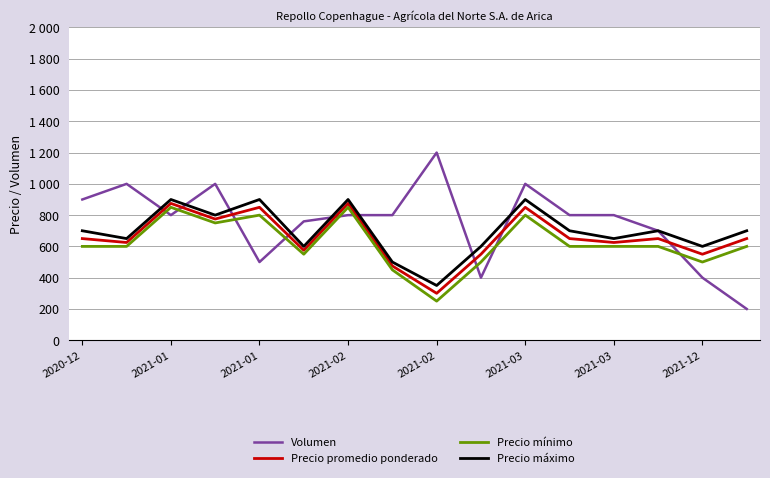

At which label does Volumen first exceed 800?

2020-12